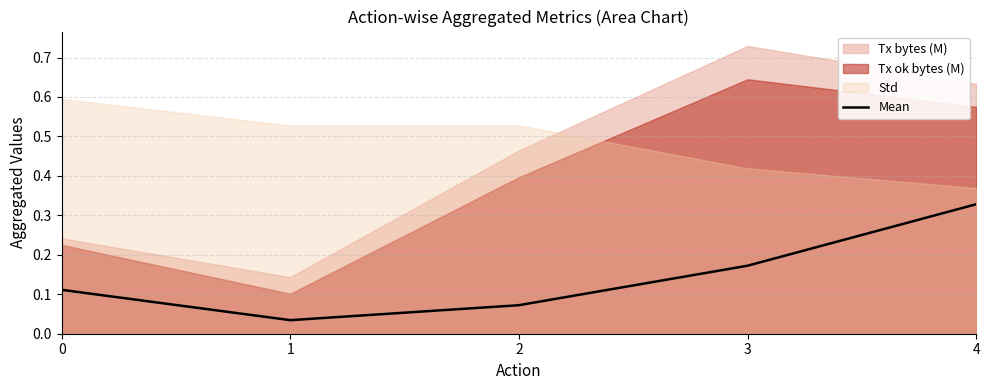

At which label does Mean reach its peak?

4